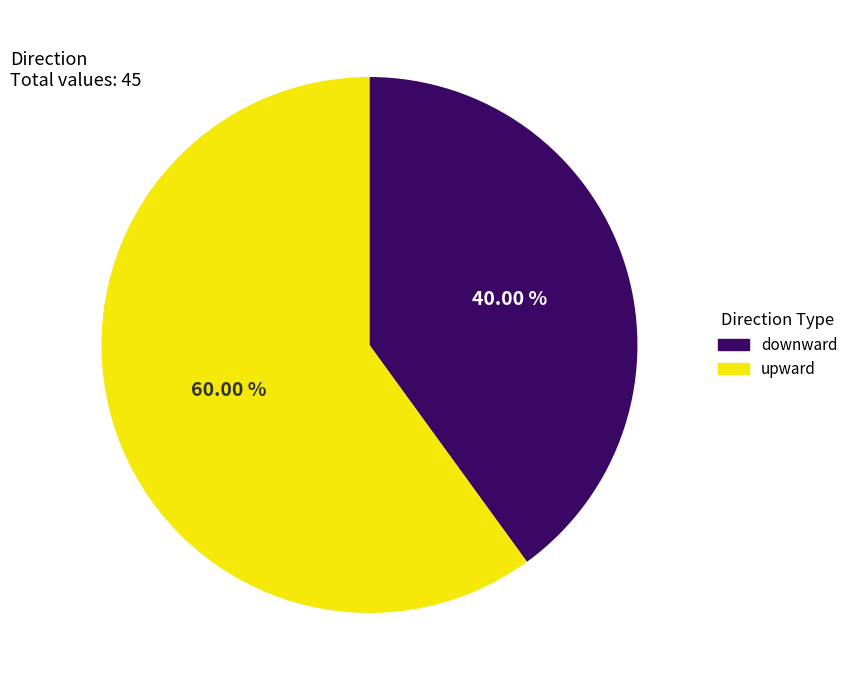

To the nearest percent, what percentage of the pie is upward?

60%